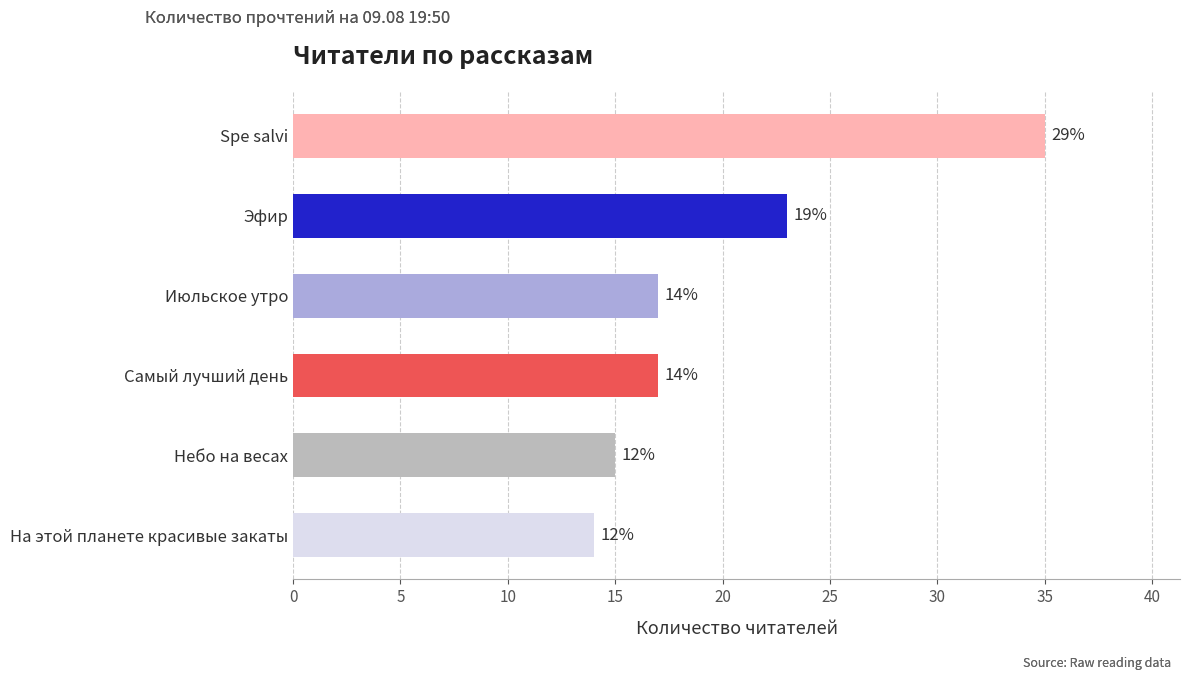

Rank the categories by value from highest to lowest.

Spe salvi, Эфир, Июльское утро, Самый лучший день, Небо на весах, На этой планете красивые закаты